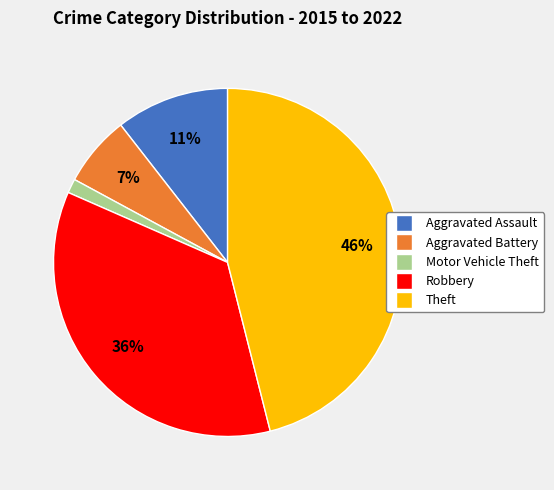

The Aggravated Battery slice represents 1% of the pie. True or false?

False